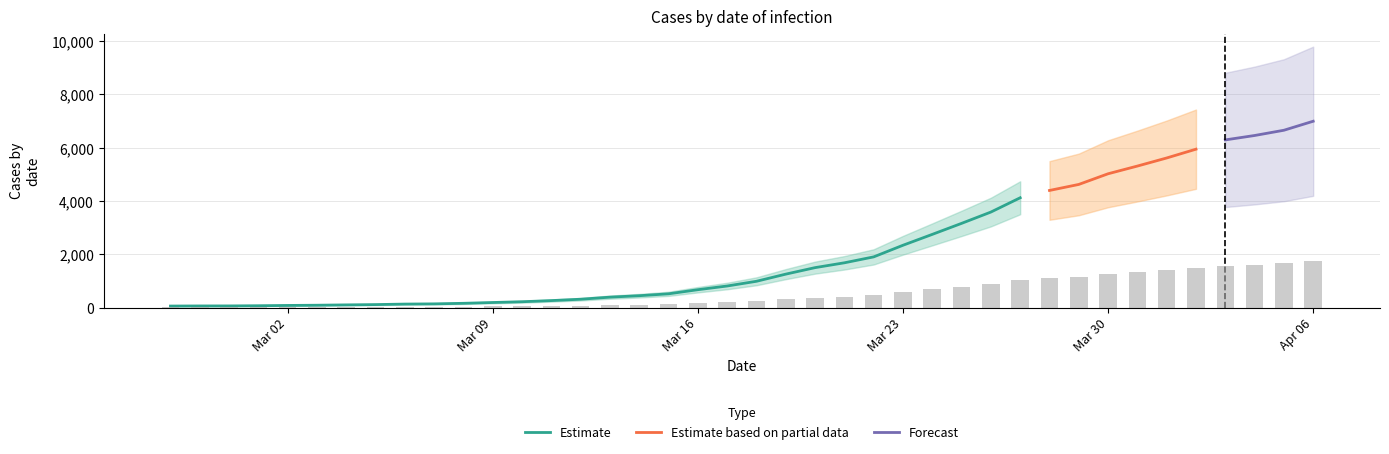

Reading left to right, what are all the values shown in this chart?

2020-02-27=64	2020-02-28=68	2020-02-29=69	2020-03-01=76	2020-03-02=87	2020-03-03=95	2020-03-04=108	2020-03-05=119	2020-03-06=138	2020-03-07=146	2020-03-08=167	2020-03-09=197	2020-03-10=226	2020-03-11=269	2020-03-12=320	2020-03-13=398	2020-03-14=452	2020-03-15=523	2020-03-16=677	2020-03-17=816	2020-03-18=993	2020-03-19=1261	2020-03-20=1505	2020-03-21=1686	2020-03-22=1908	2020-03-23=2344	2020-03-24=2752	2020-03-25=3165	2020-03-26=3589	2020-03-27=4125	2020-03-28=4399	2020-03-29=4625	2020-03-30=5025	2020-03-31=5314	2020-04-01=5617	2020-04-02=5947	2020-04-03=6295	2020-04-04=6460	2020-04-05=6657	2020-04-06=6995